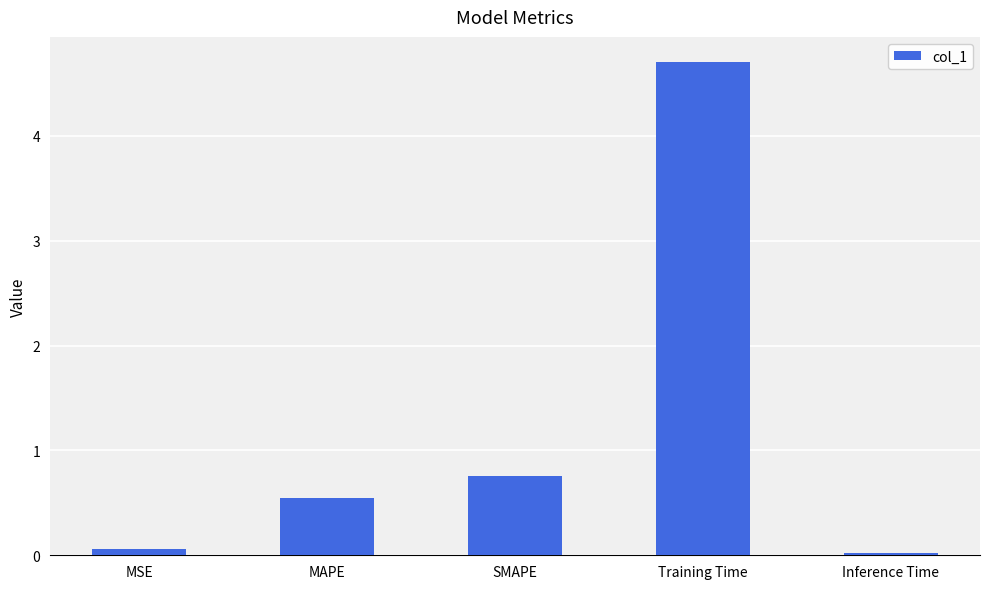

The value at Training Time is 4.7. True or false?

True